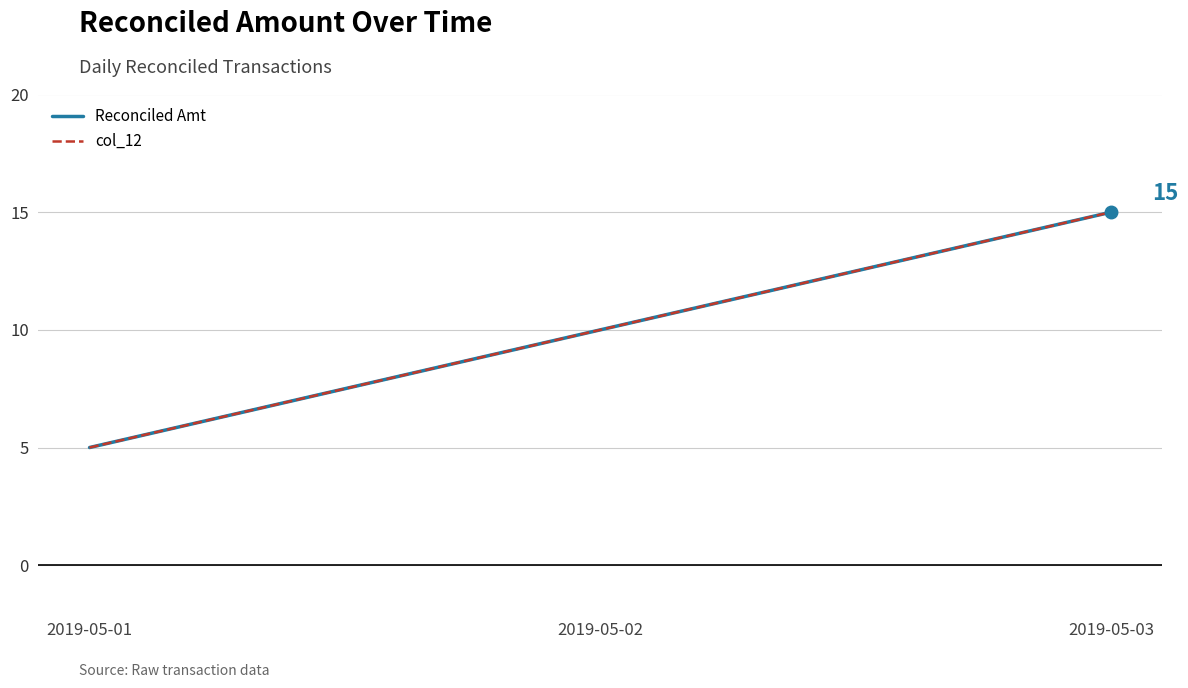

Is this an area chart (filled region under the line)?

No